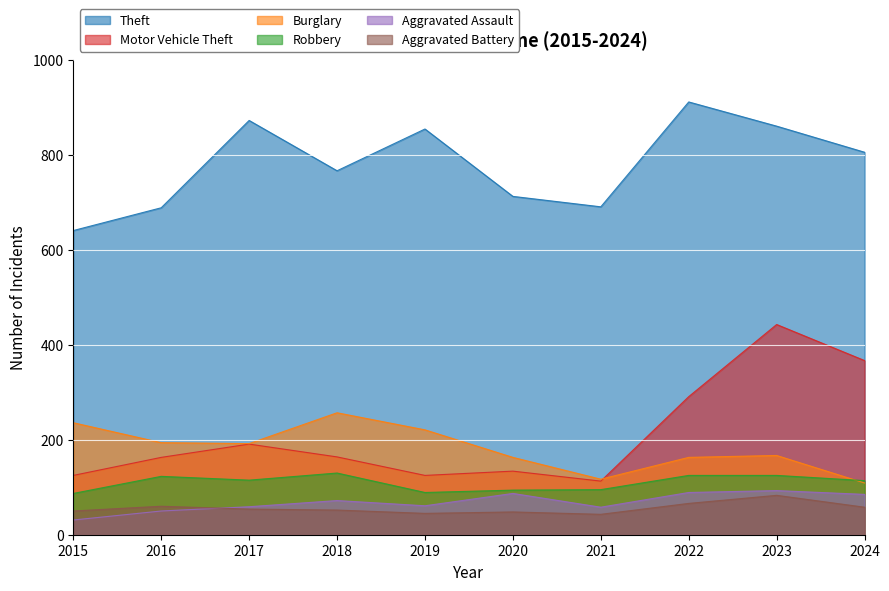

What is the total value across all series at 2022?

1646